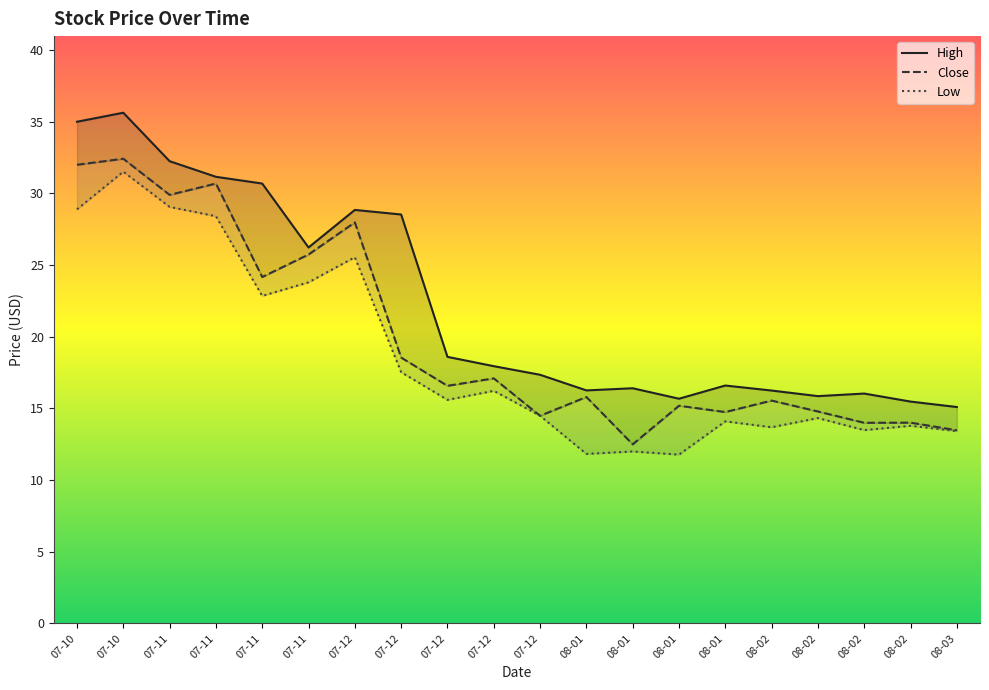

How many lines are shown in the chart?

3